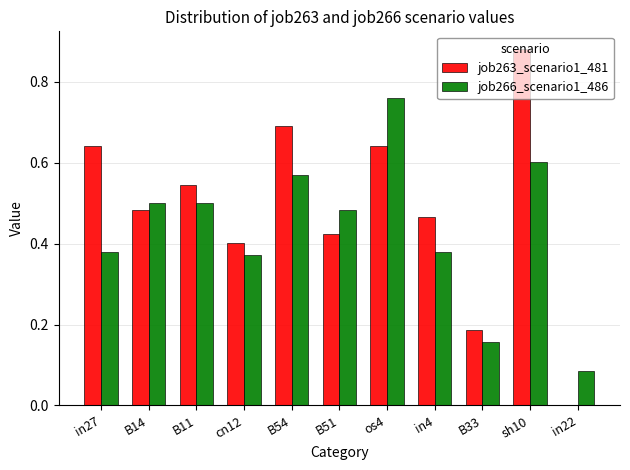

Is the value of job263_scenario1_481 at B54 greater than the value of job266_scenario1_486 at in27?

Yes